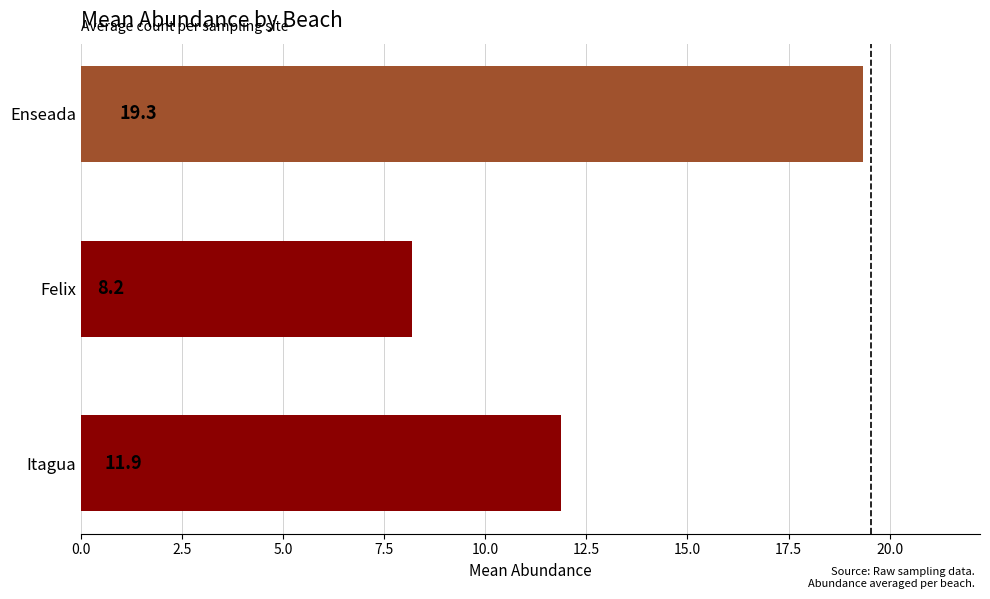

What is the greatest value displayed?

19.3